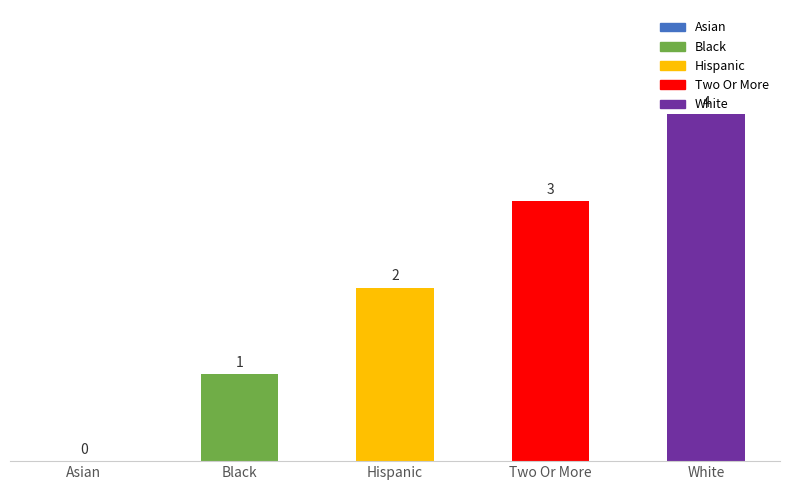

What is the sum of all values?

10